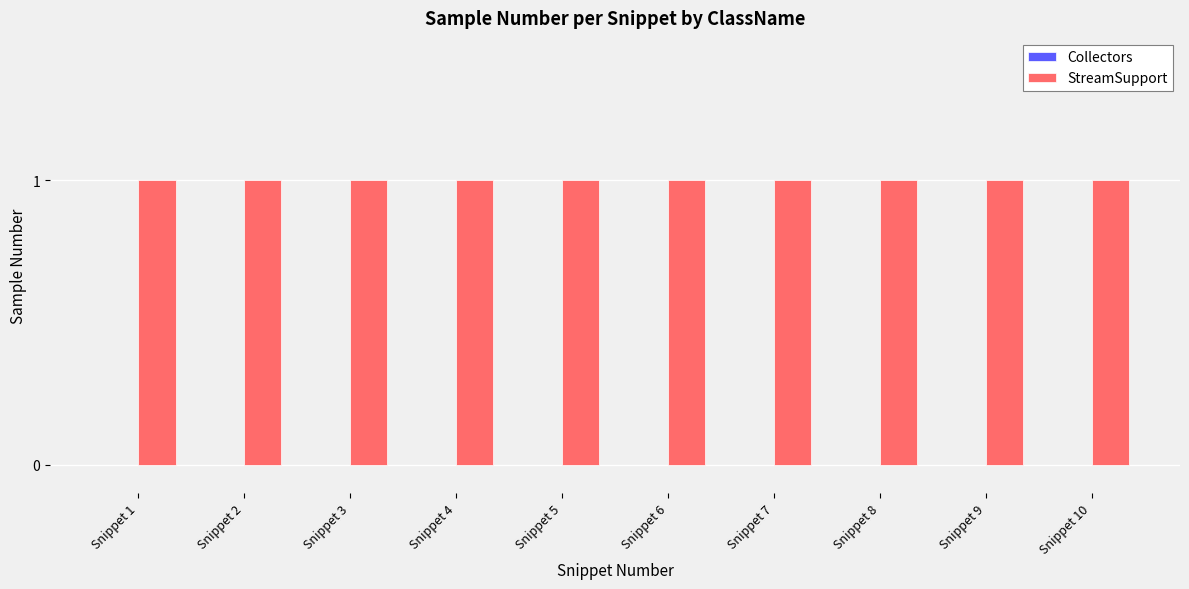

Which category has the highest value across all series?

Snippet 1